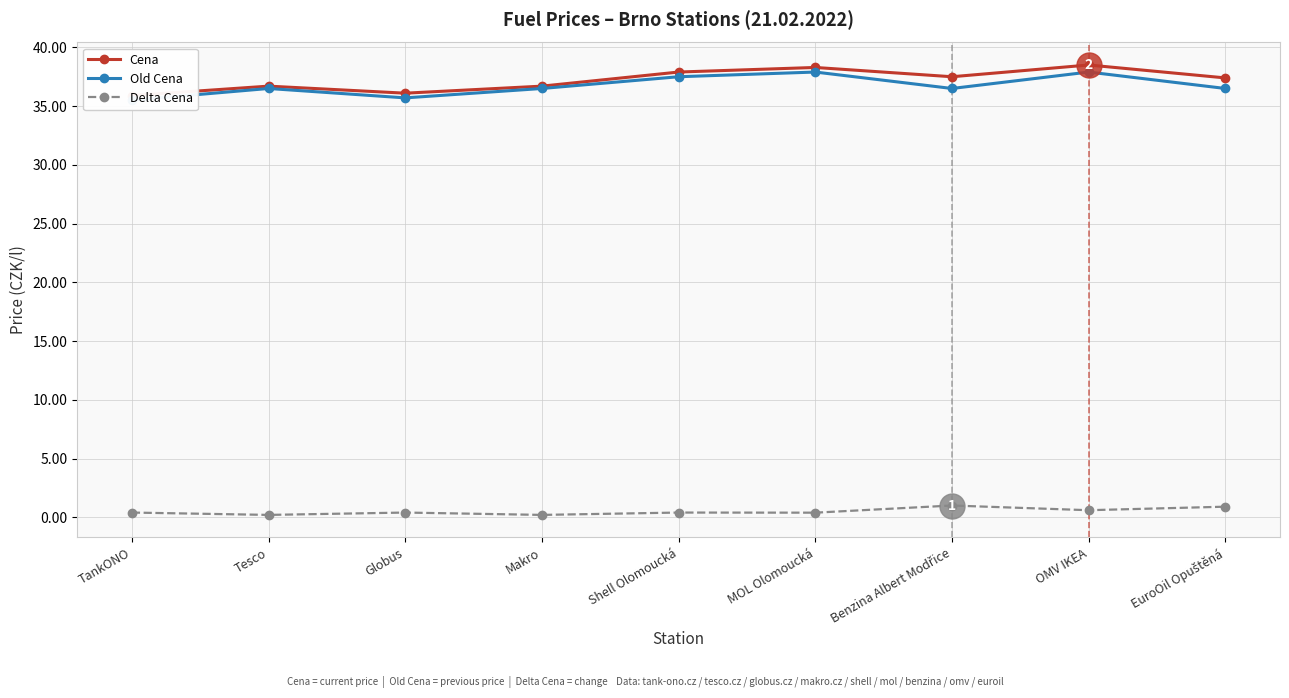

Which label corresponds to the largest value in the chart?

OMV IKEA